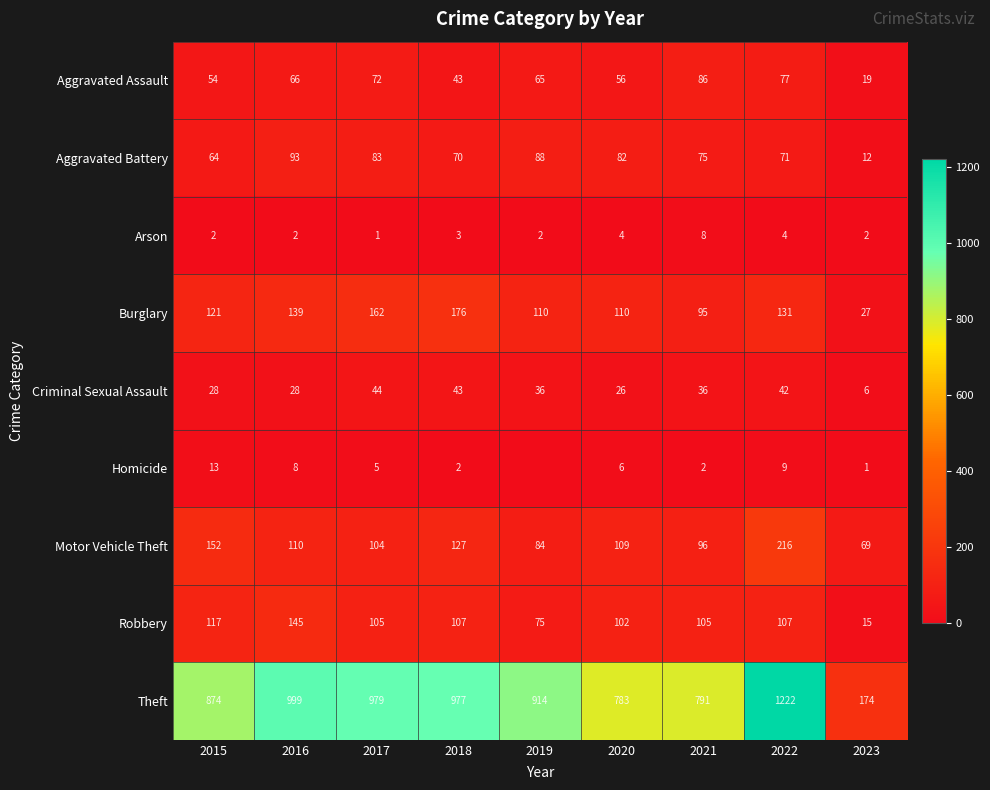

Between 2018 and 2020, which series saw the biggest shift?

Theft